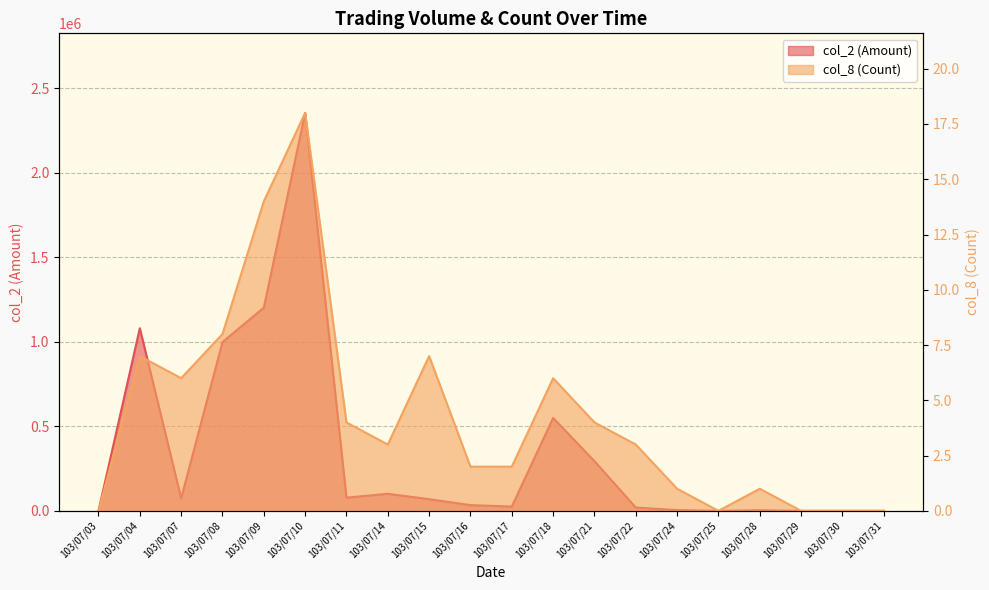

True or false: col_8 (Count) and col_2 (Amount) intersect in this chart.

False